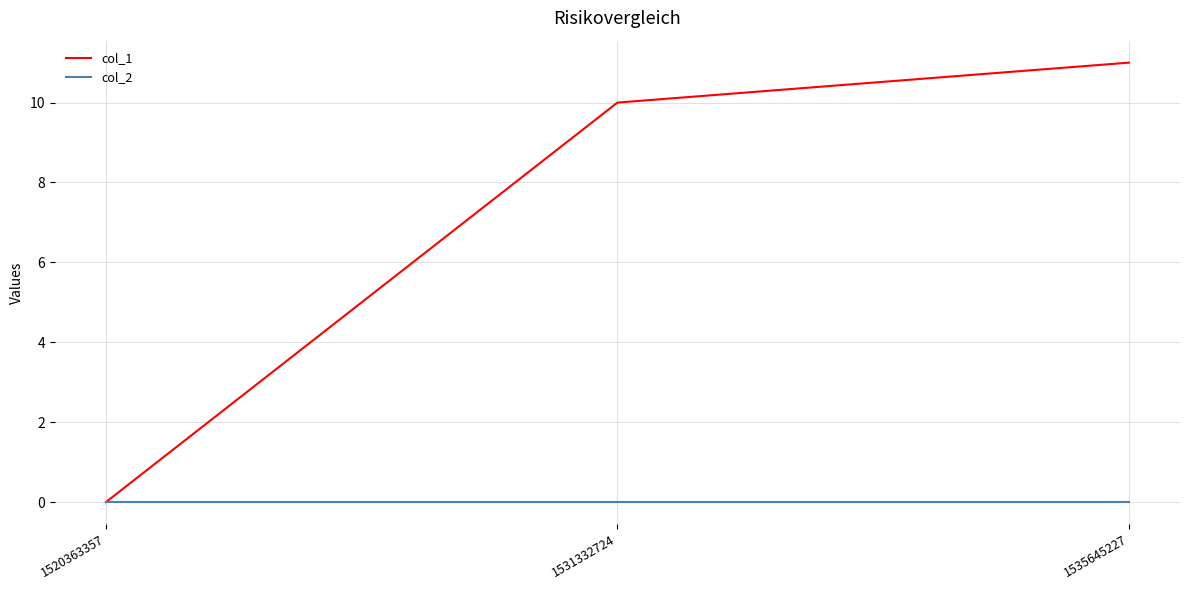

At which category does the chart reach its peak across all series?

1535645227